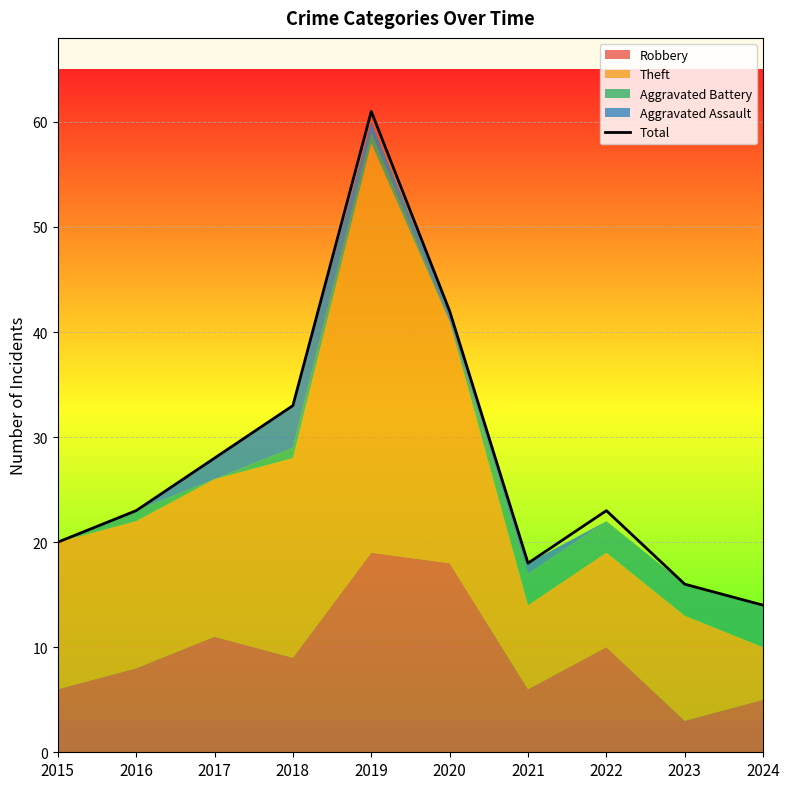

At which label does the data first exceed 23?

2017